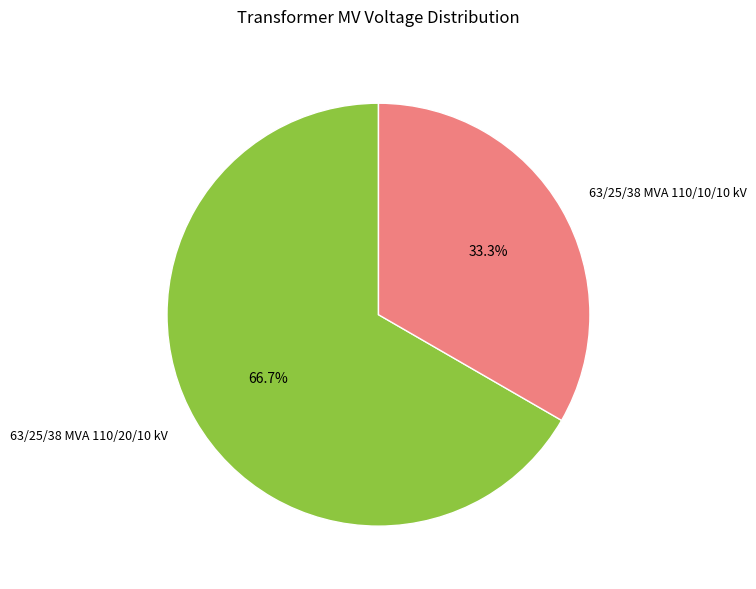

Is there a majority slice in this chart?

Yes